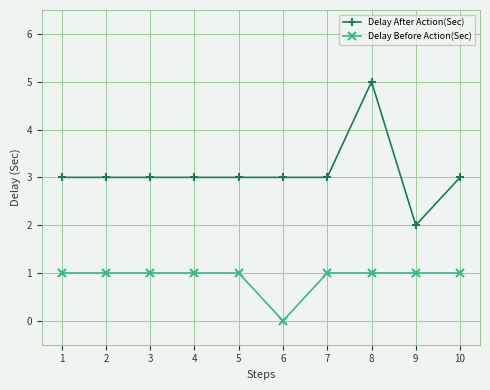

What is the total value across all series at 5?

4